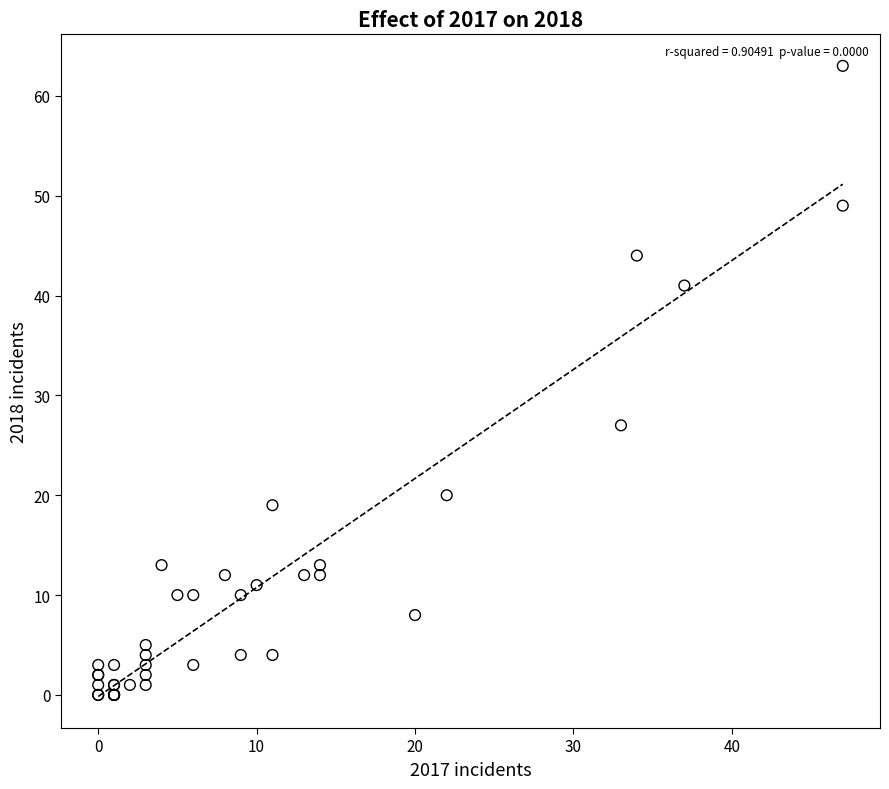

What Y value in the scatter plot is closest to 31?

27